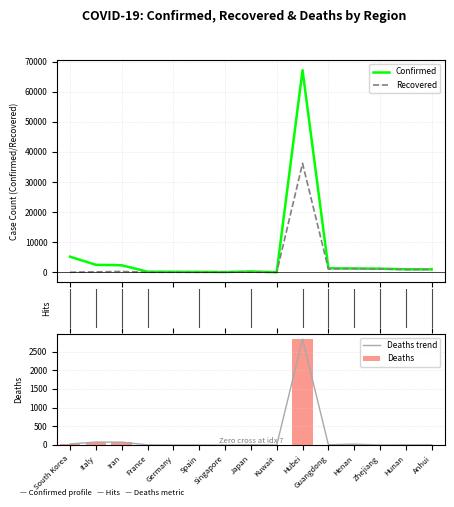

What position from the right is Kuwait?

7